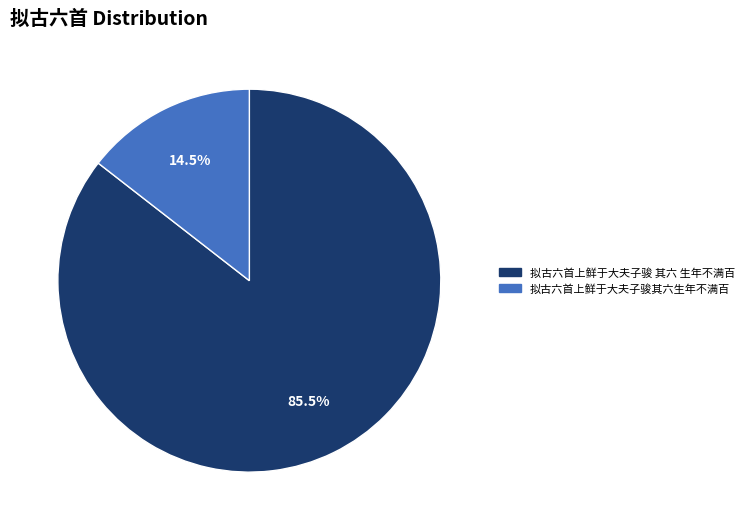

How many segments does this pie chart have?

2